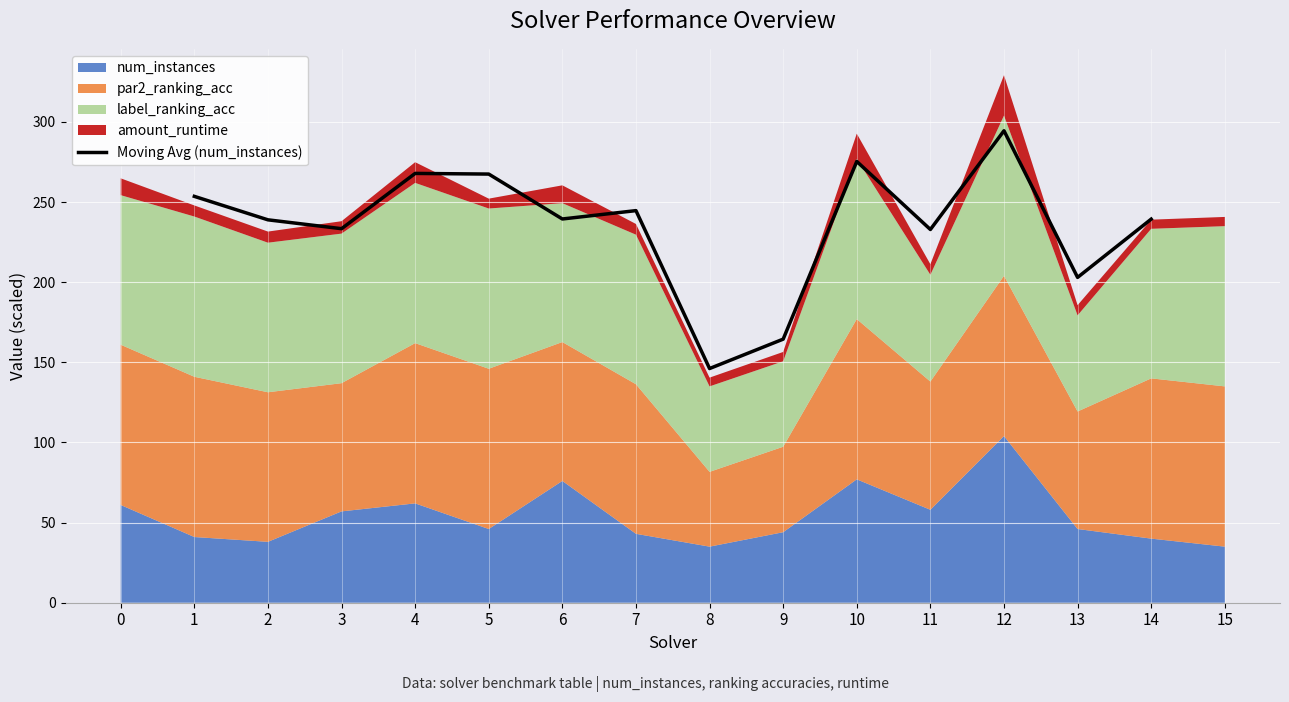

What is the minimum value for Moving Avg (num_instances)?

146.1